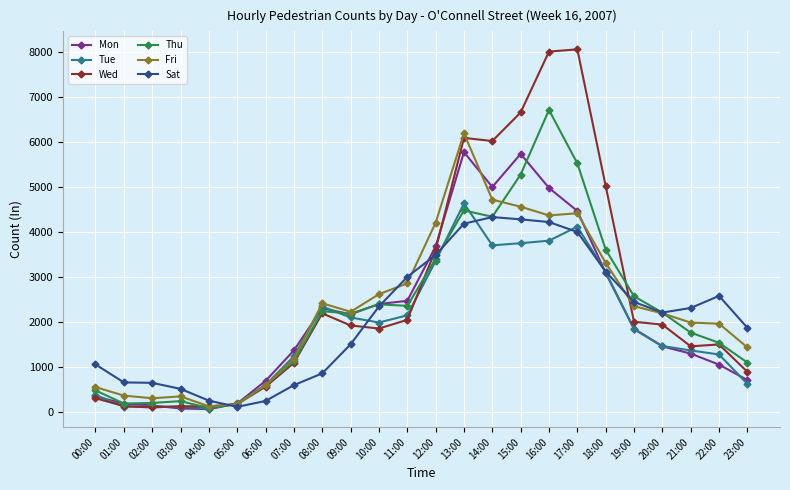

What is the difference between the Tue values at 22:00 and 23:00?

653